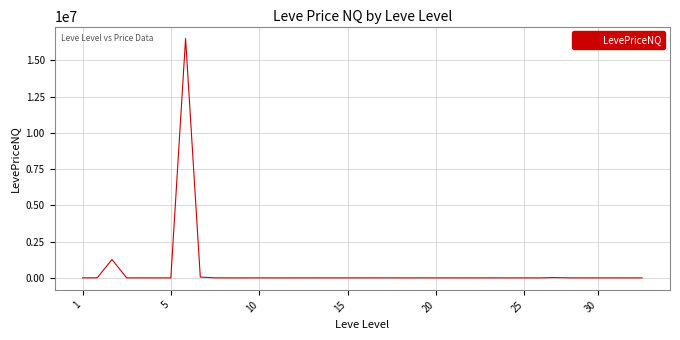

What is the maximum value shown in the chart?

16500001.5